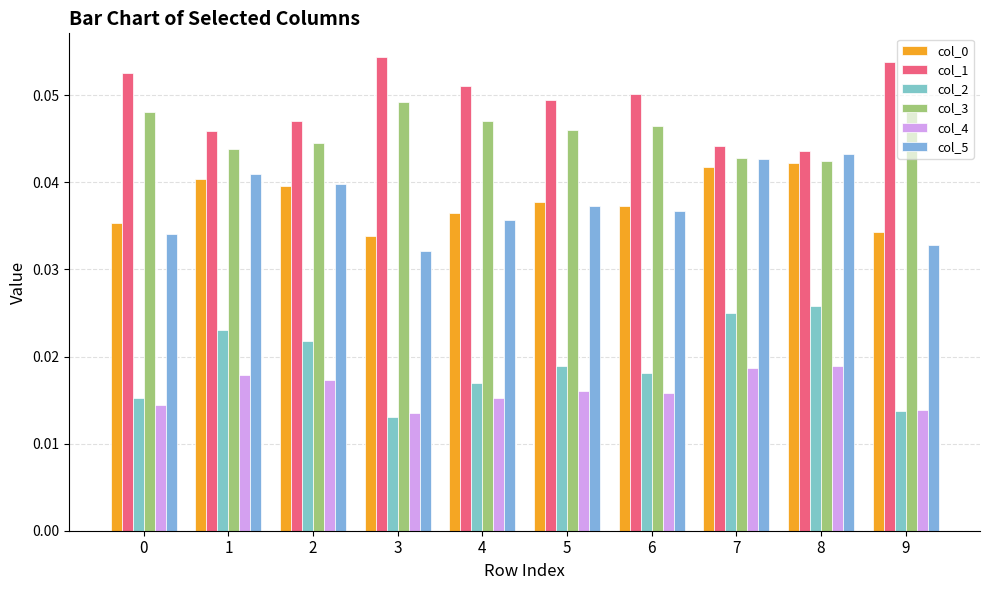

At how many categories does at least one series exceed 0?

10